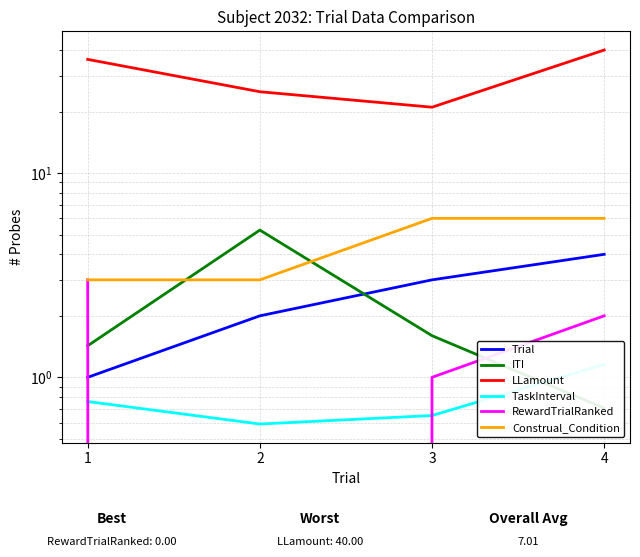

Reading left to right, extract all data points from this chart.

Trial: 1=1.0	2=2.0	3=3.0	4=4.0
ITI: 1=1.4	2=5.3	3=1.6	4=0.7
LLamount: 1=36.0	2=25.0	3=21.0	4=40.0
TaskInterval: 1=0.8	2=0.6	3=0.7	4=1.2
RewardTrialRanked: 1=3.0	2=0.0	3=1.0	4=2.0
Construal_Condition: 1=3.0	2=3.0	3=6.0	4=6.0